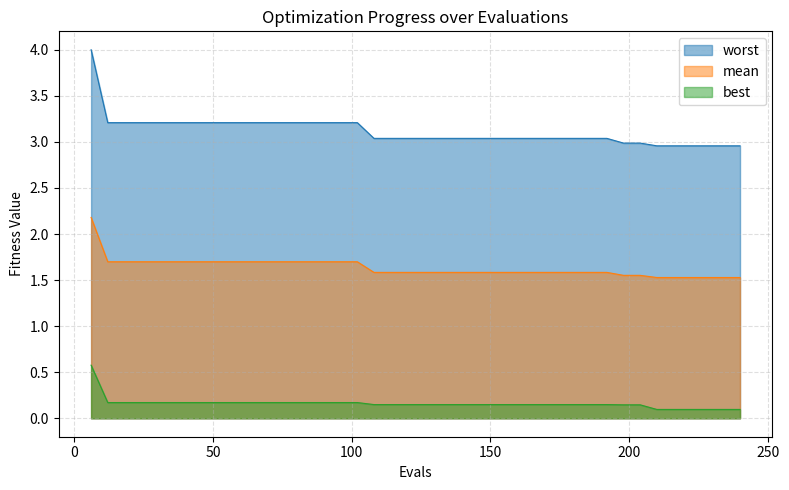

Reading left to right, extract all data points from this chart.

mean: 2.2	1.7	1.7	1.7	1.7	1.7	1.7	1.7	1.7	1.7	1.7	1.7	1.7	1.7	1.7	1.7	1.7	1.6	1.6	1.6	1.6	1.6	1.6	1.6	1.6	1.6	1.6	1.6	1.6	1.6	1.6	1.6	1.6	1.6	1.5	1.5	1.5	1.5	1.5	1.5
best: 0.6	0.2	0.2	0.2	0.2	0.2	0.2	0.2	0.2	0.2	0.2	0.2	0.2	0.2	0.2	0.2	0.2	0.1	0.1	0.1	0.1	0.1	0.1	0.1	0.1	0.1	0.1	0.1	0.1	0.1	0.1	0.1	0.1	0.1	0.1	0.1	0.1	0.1	0.1	0.1
worst: 4.0	3.2	3.2	3.2	3.2	3.2	3.2	3.2	3.2	3.2	3.2	3.2	3.2	3.2	3.2	3.2	3.2	3.0	3.0	3.0	3.0	3.0	3.0	3.0	3.0	3.0	3.0	3.0	3.0	3.0	3.0	3.0	3.0	3.0	3.0	3.0	3.0	3.0	3.0	3.0